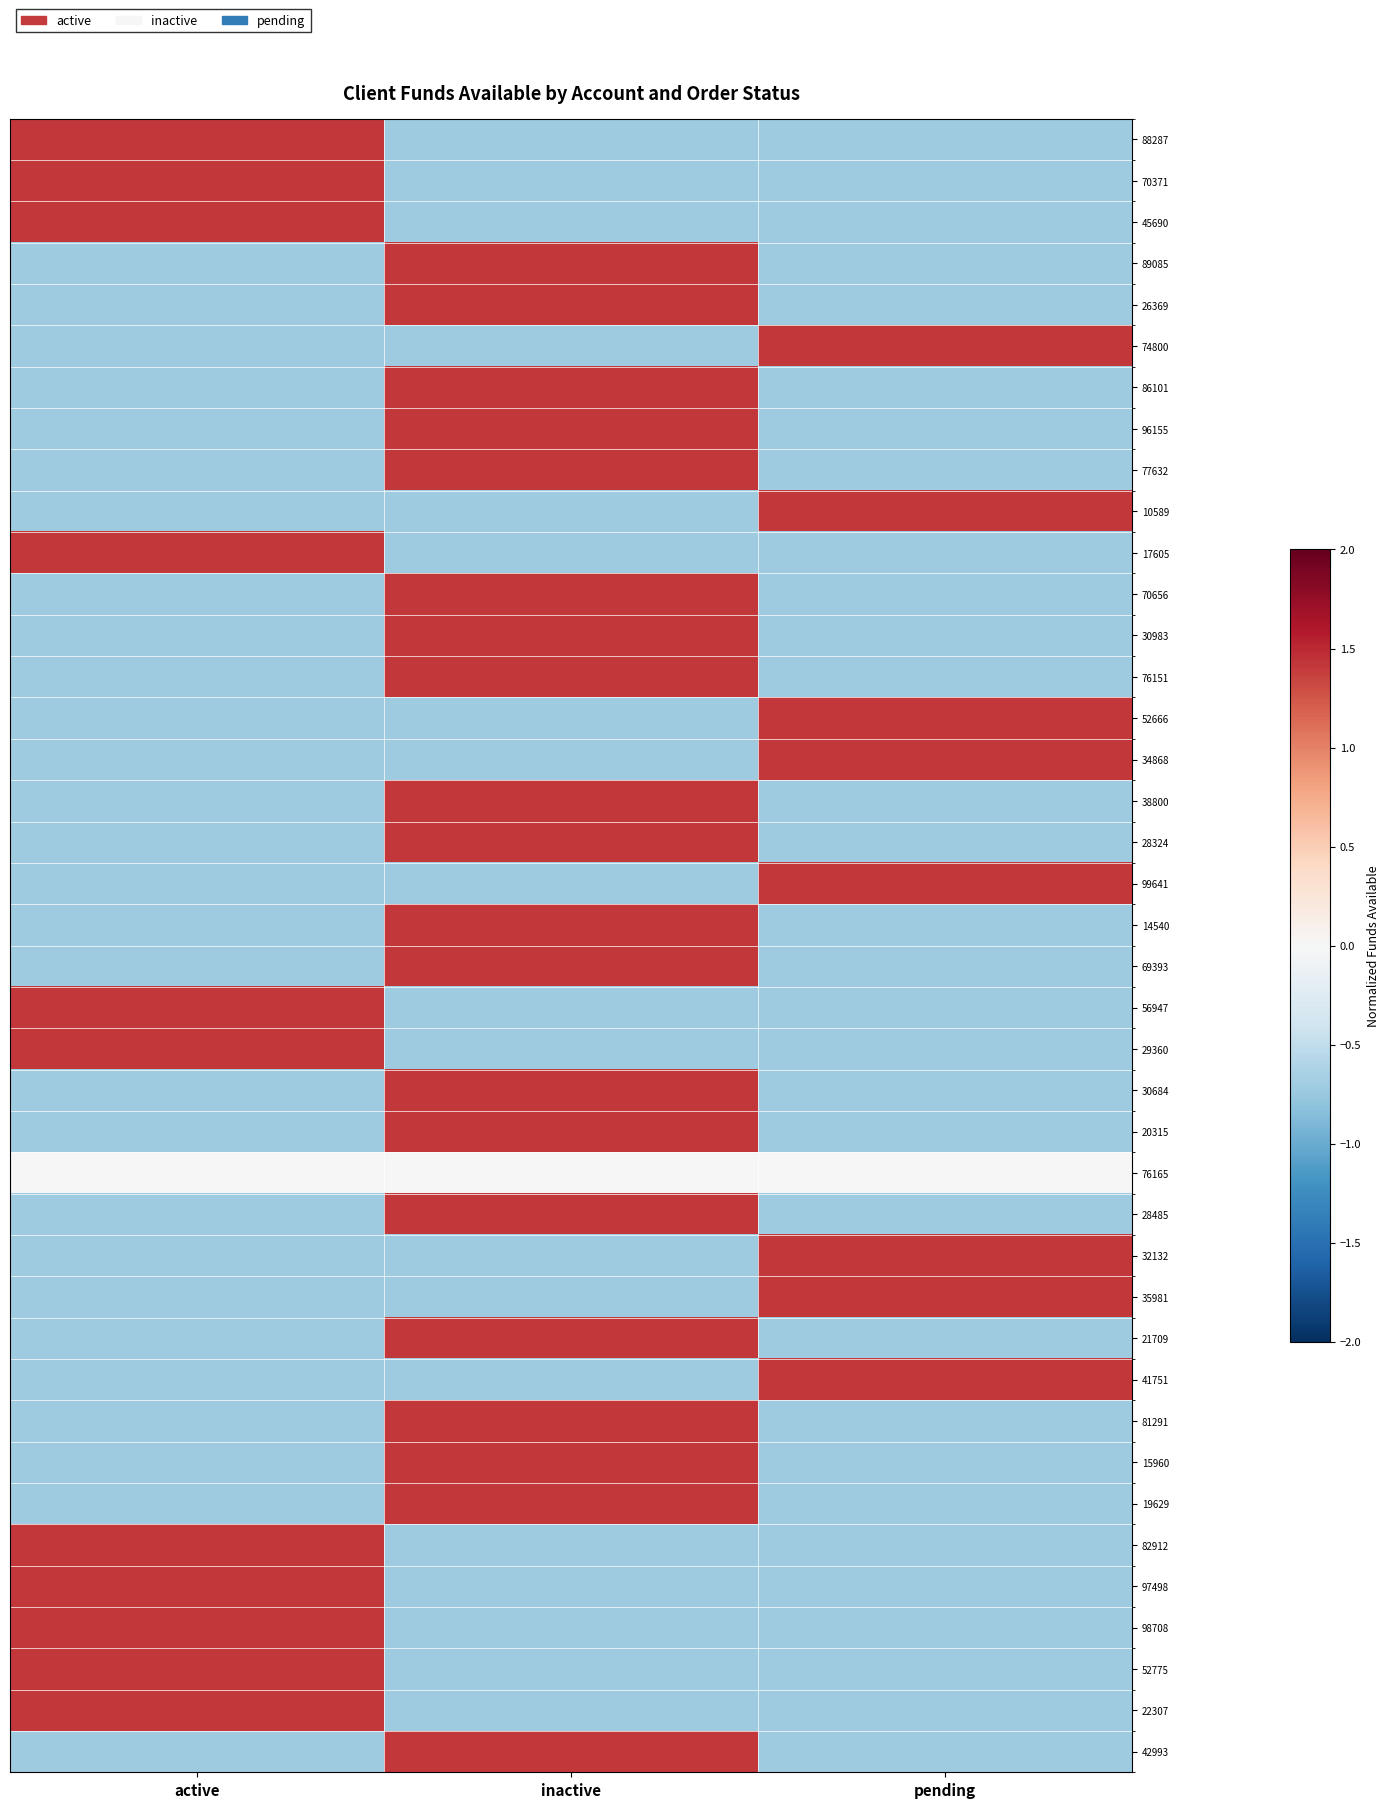

What is the maximum value shown in the chart?

1.4